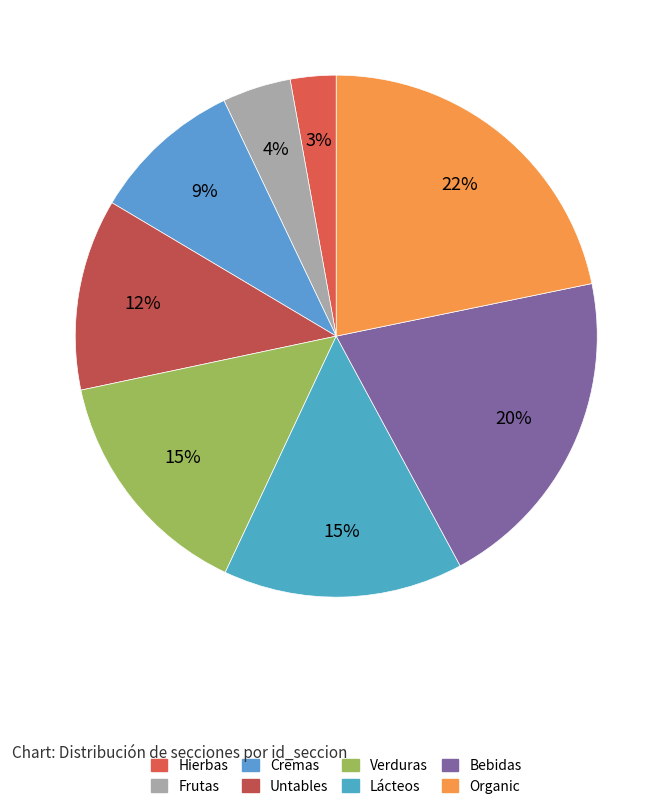

What percentage is the Cremas slice, to the nearest percent?

9%